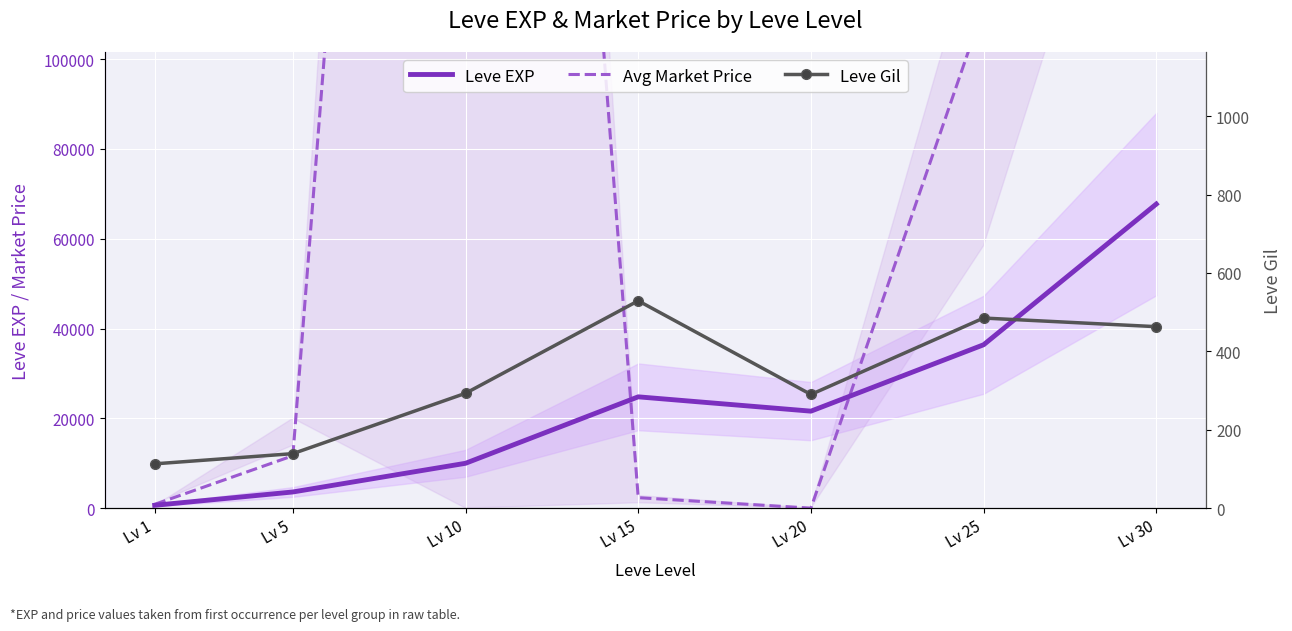

How many interior local valleys does the Avg Market Price series have?

1